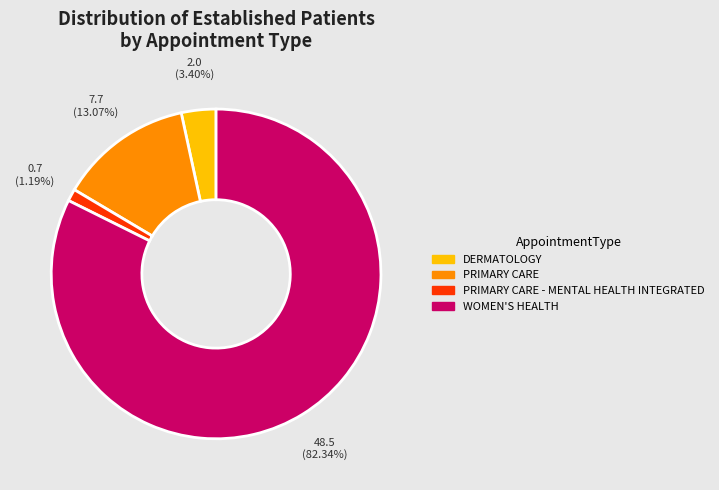

To the nearest percent, what percentage of the pie is DERMATOLOGY?

3%